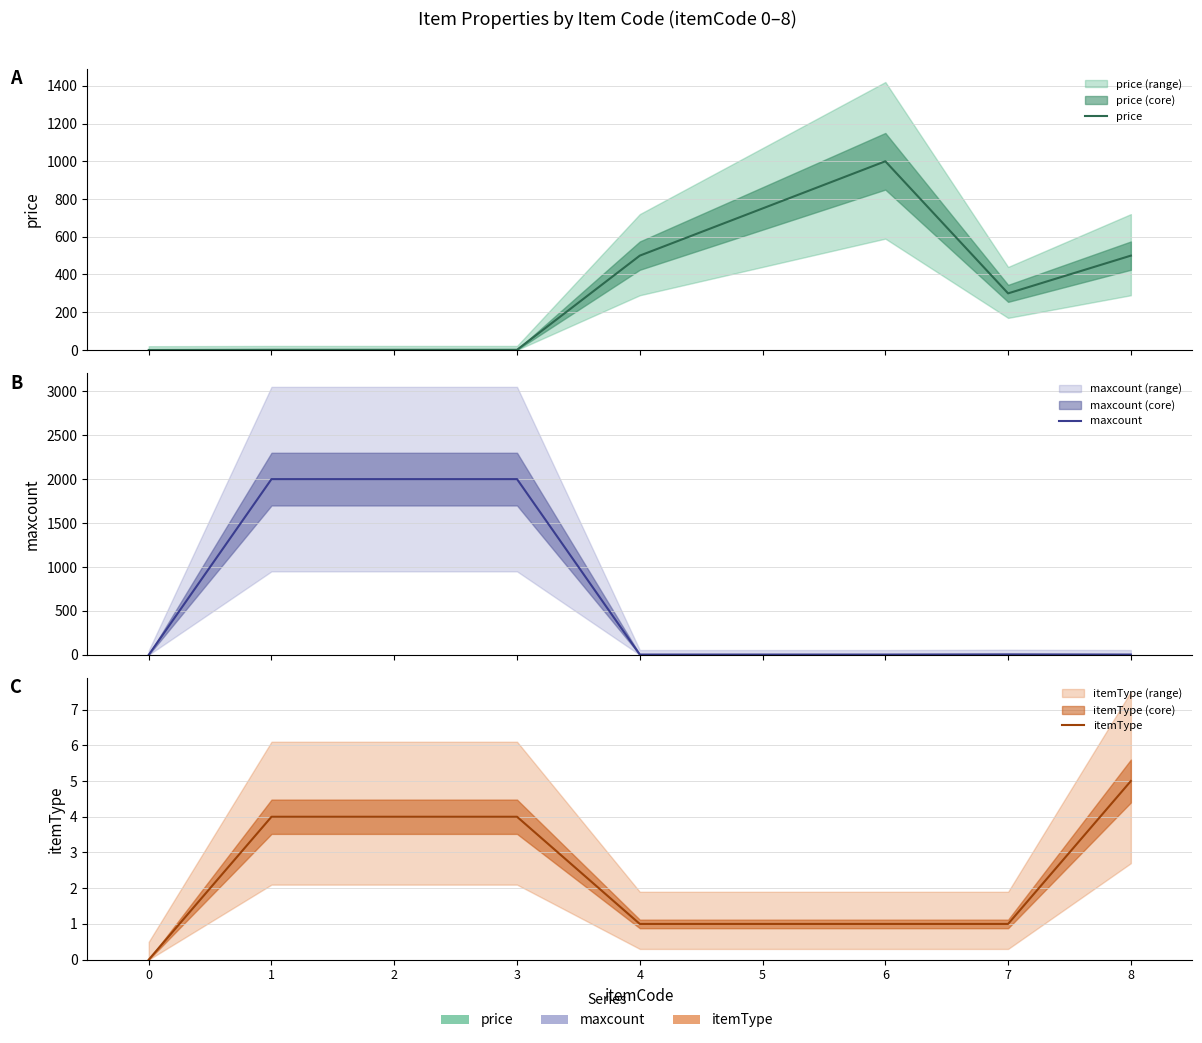

How many intersections are there between maxcount and itemType?

1